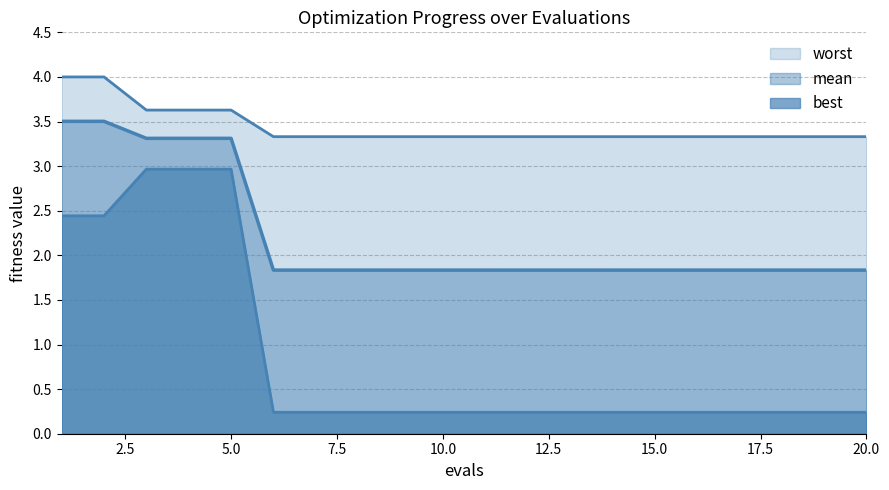

The value of best at 9 is 0.3. True or false?

False